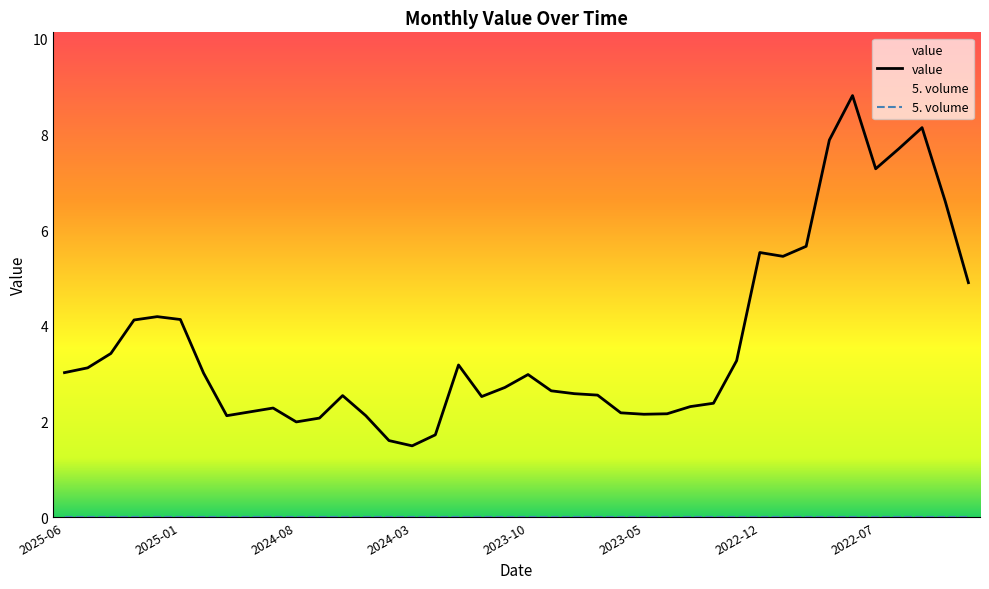

Count the number of categories in the chart.

40